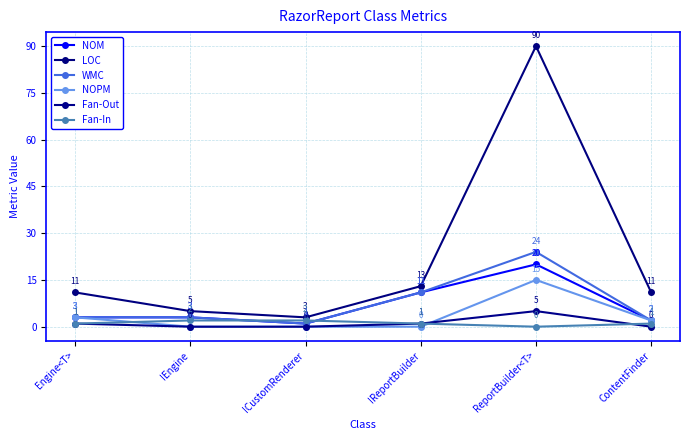

What is the difference between the highest and lowest values at ContentFinder?

11